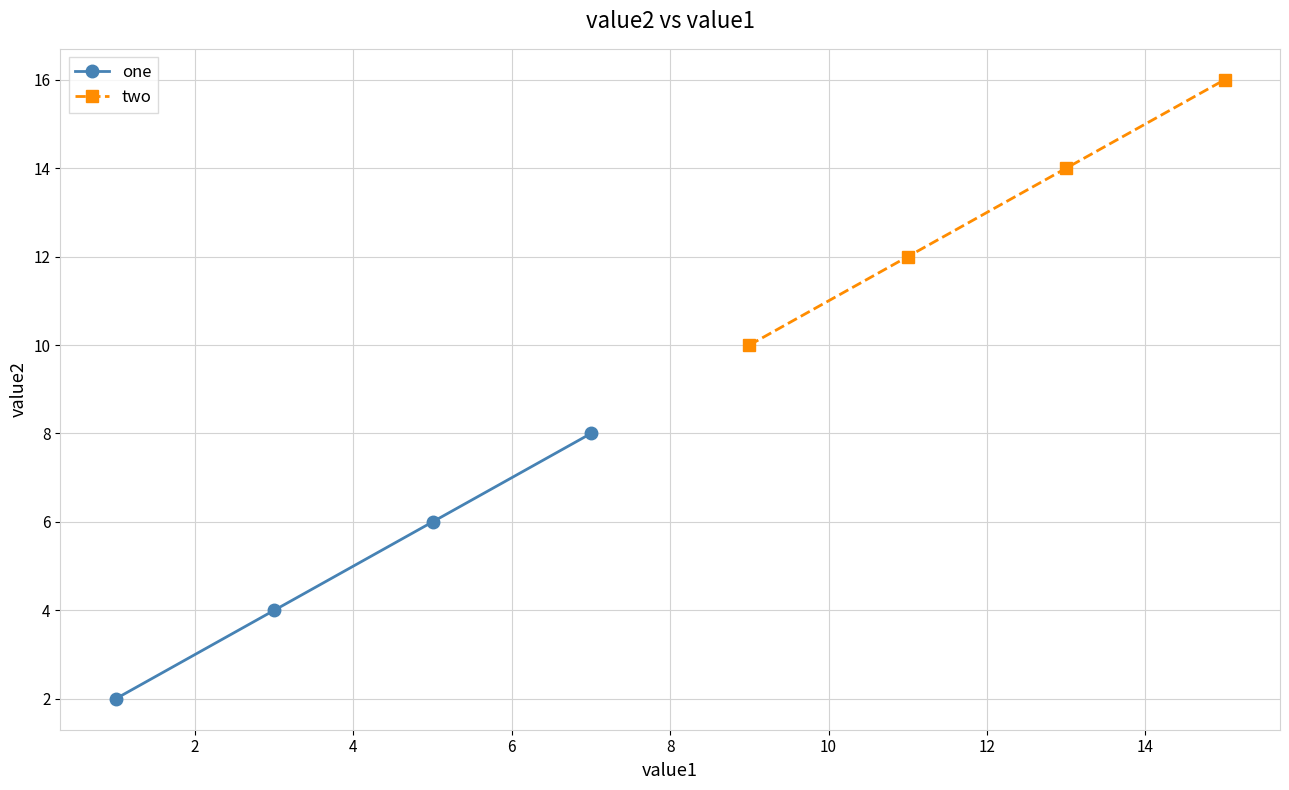

Which series has the largest total across all categories?

two